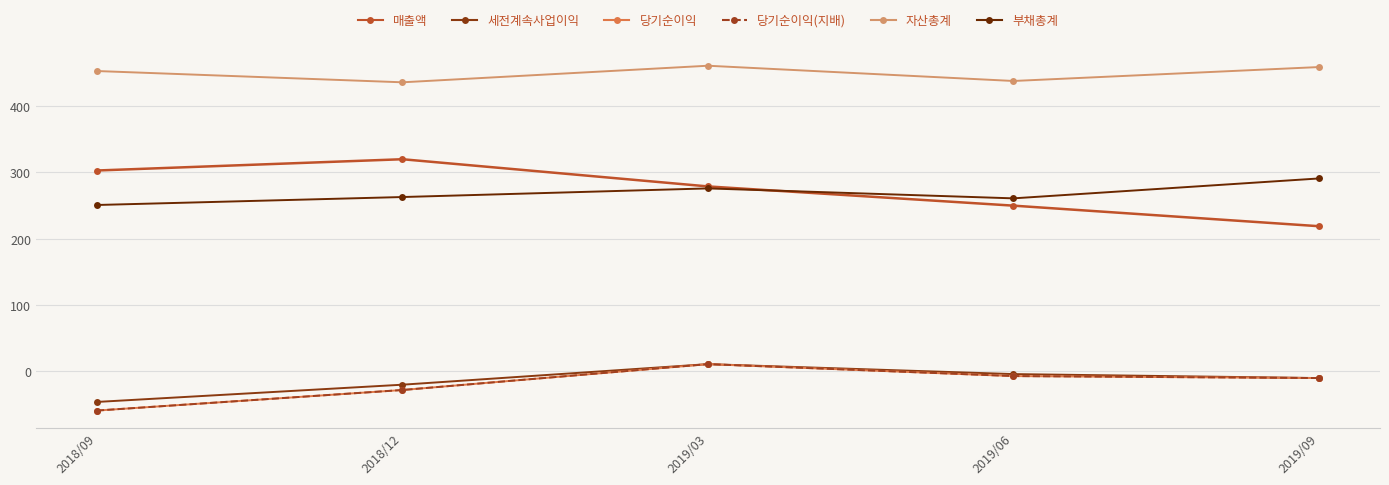

Reading left to right, transcribe all the data shown in this chart.

매출액: 2018/09=303	2018/12=320	2019/03=279	2019/06=250	2019/09=219
세전계속사업이익: 2018/09=-46	2018/12=-20	2019/03=11	2019/06=-4	2019/09=-10
당기순이익: 2018/09=-59	2018/12=-28	2019/03=11	2019/06=-7	2019/09=-10
당기순이익(지배): 2018/09=-59	2018/12=-28	2019/03=11	2019/06=-7	2019/09=-10
자산총계: 2018/09=453	2018/12=436	2019/03=461	2019/06=438	2019/09=459
부채총계: 2018/09=251	2018/12=263	2019/03=276	2019/06=261	2019/09=291